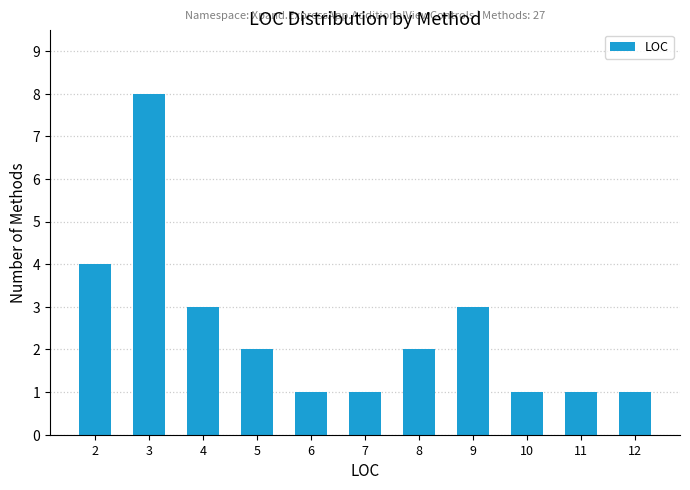

Reading right to left, extract all data points from this chart.

12=1	11=1	10=1	9=3	8=2	7=1	6=1	5=2	4=3	3=8	2=4